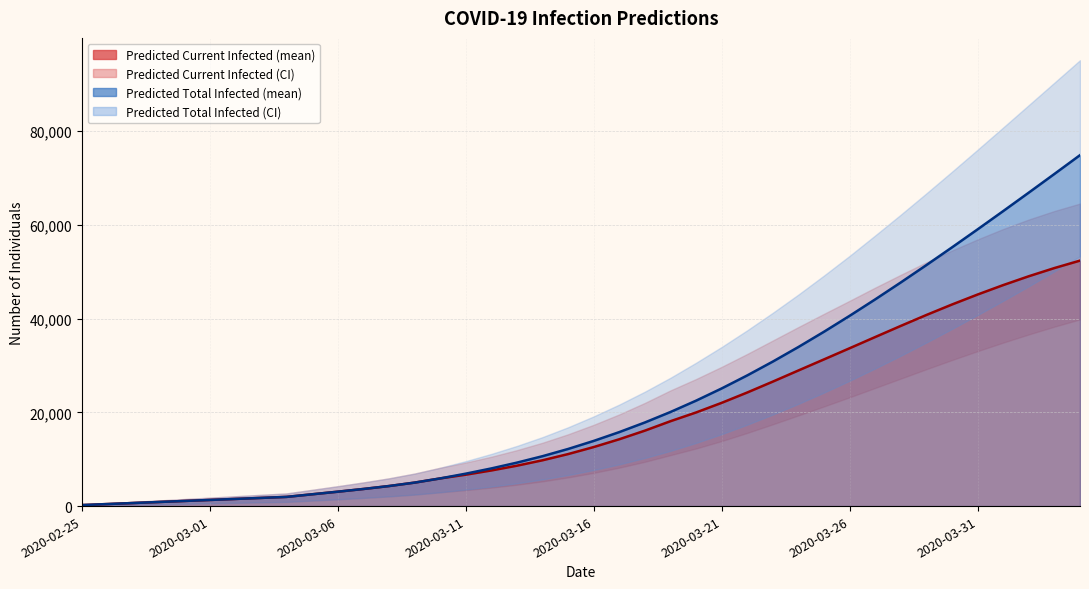

What is the difference between the predicted_current_infected_lower values at 2020-03-23 and 2020-02-25?

17363